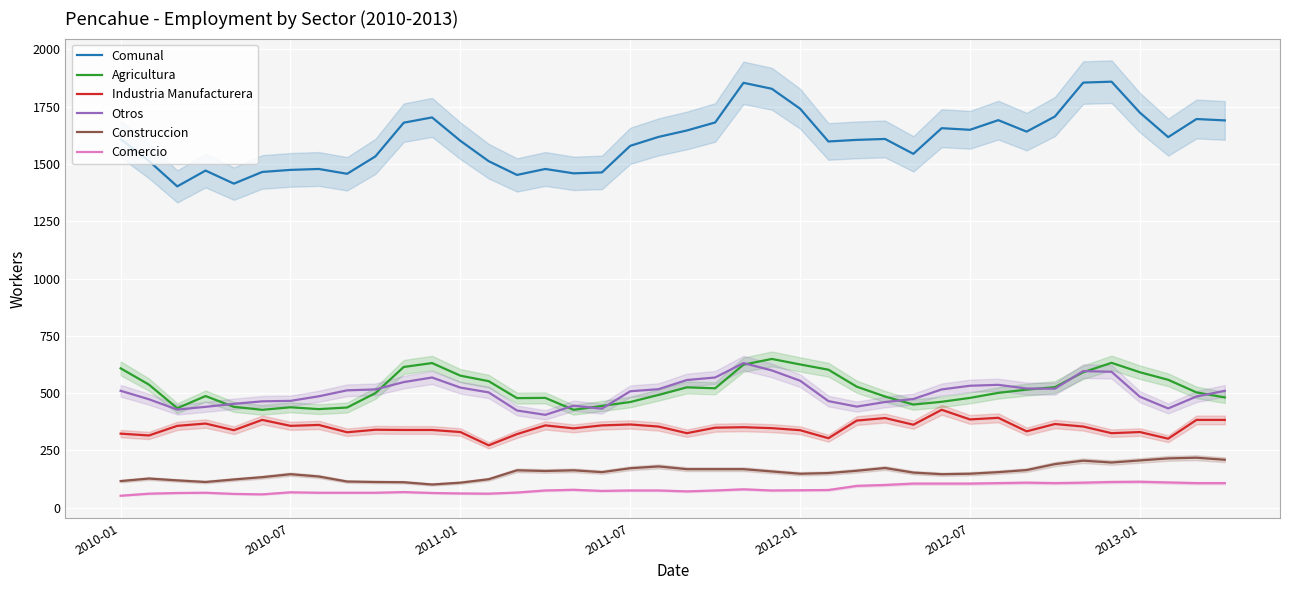

True or false: Agricultura and Comercio intersect in this chart.

False